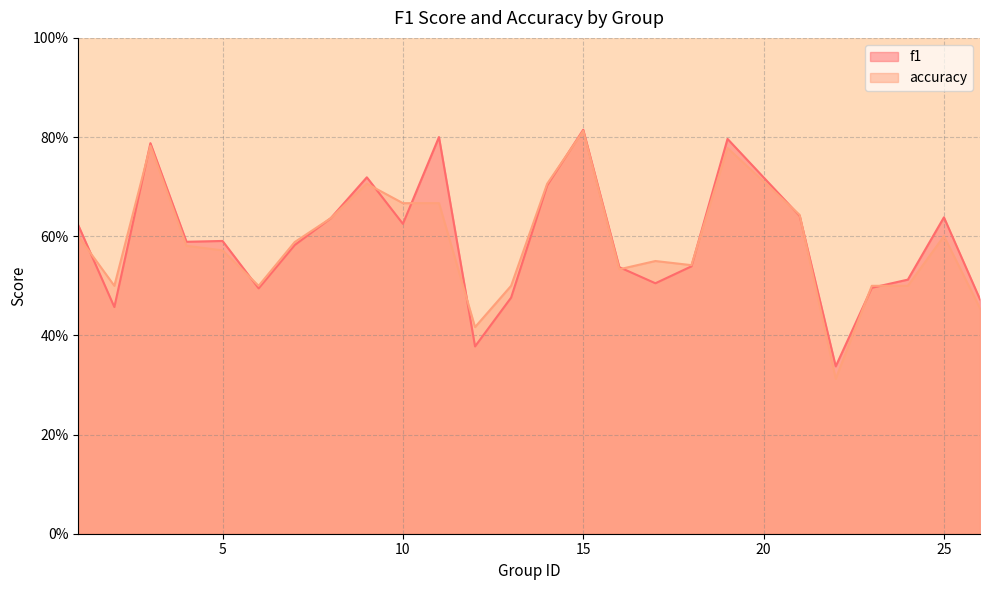

What value does the f1 series have at 6?

0.5